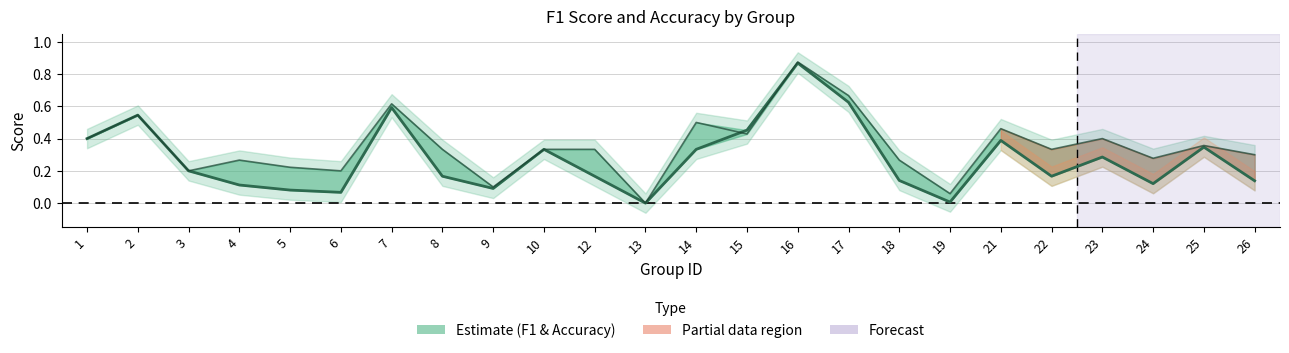

How many interior local valleys does the f1 series have?

6